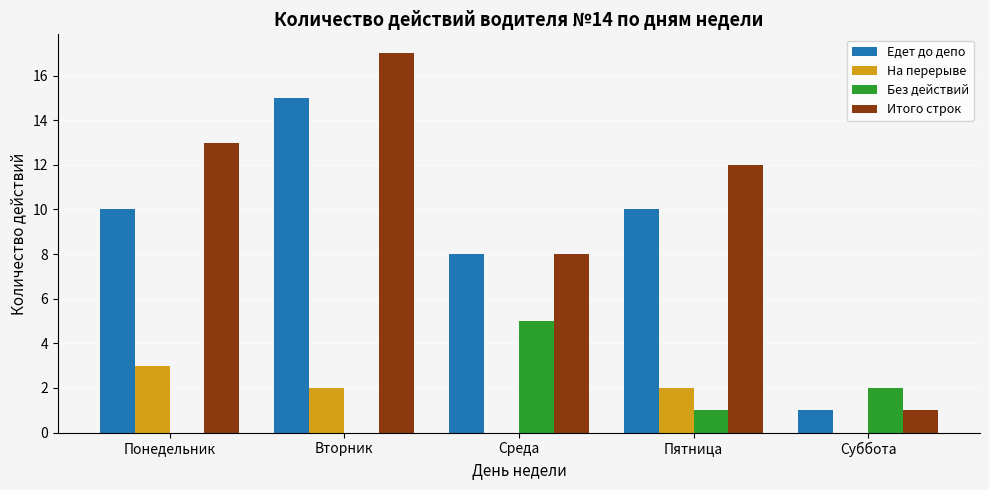

Reading left to right, extract all data points from this chart.

Едет до депо: 10	15	8	10	1
На перерыве: 3	2	0	2	0
Без действий: 0	0	5	1	2
Итого строк: 13	17	8	12	1